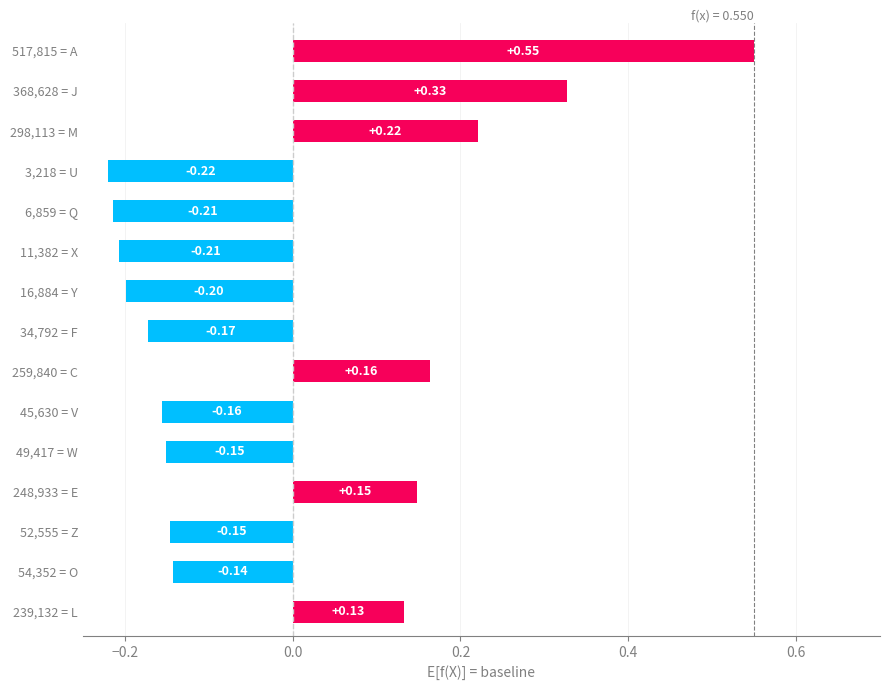

What is the difference between the maximum and second lowest values?

0.8